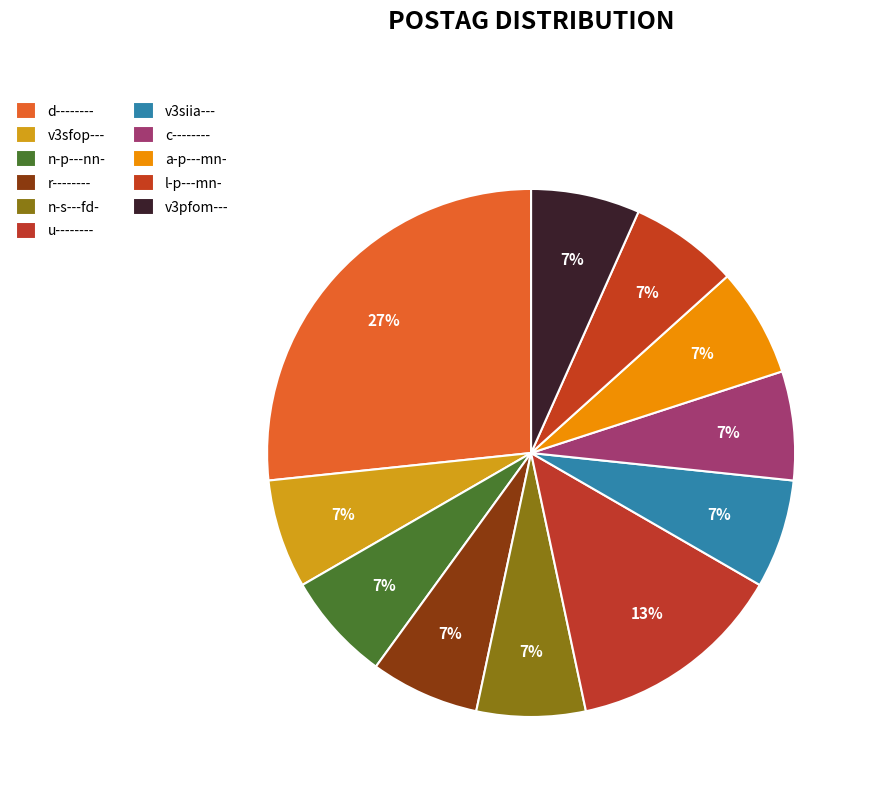

To the nearest percent, what portion does v3siia--- represent?

7%